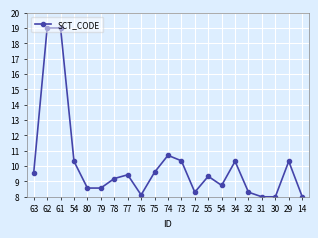

Which category has the highest value across all series?

62